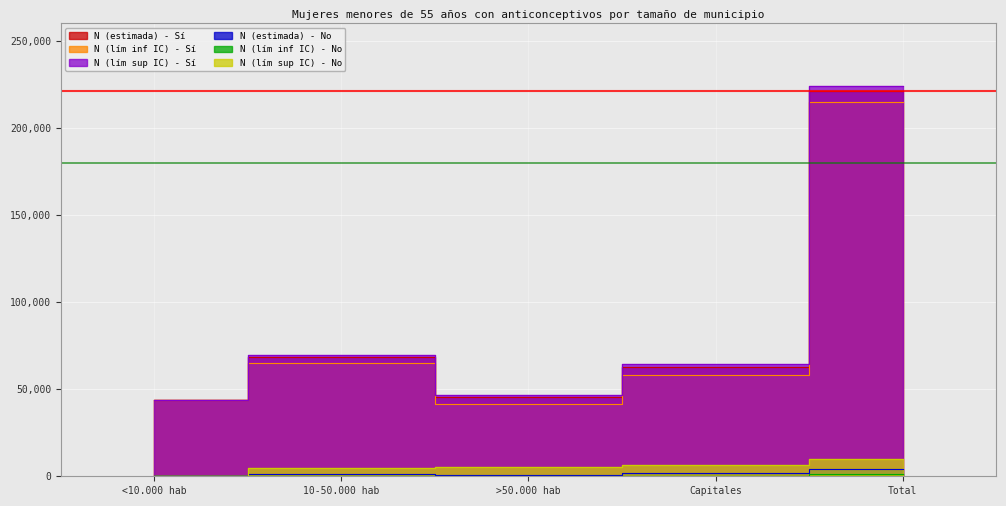

How many values in the N (lím sup IC) - No series exceed 5204?

2